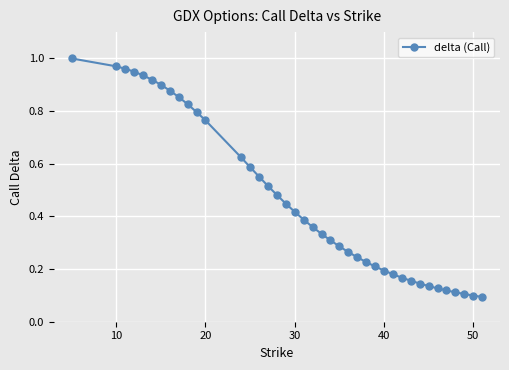

What is the sum of all values?

18.6